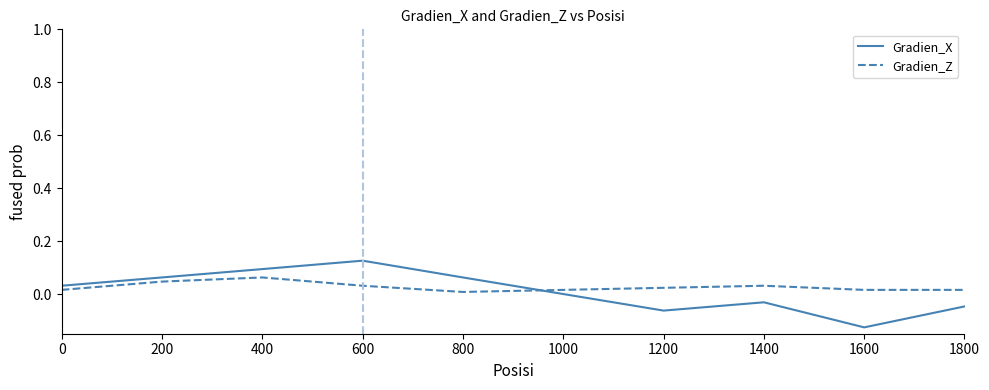

How many lines are shown in the chart?

2